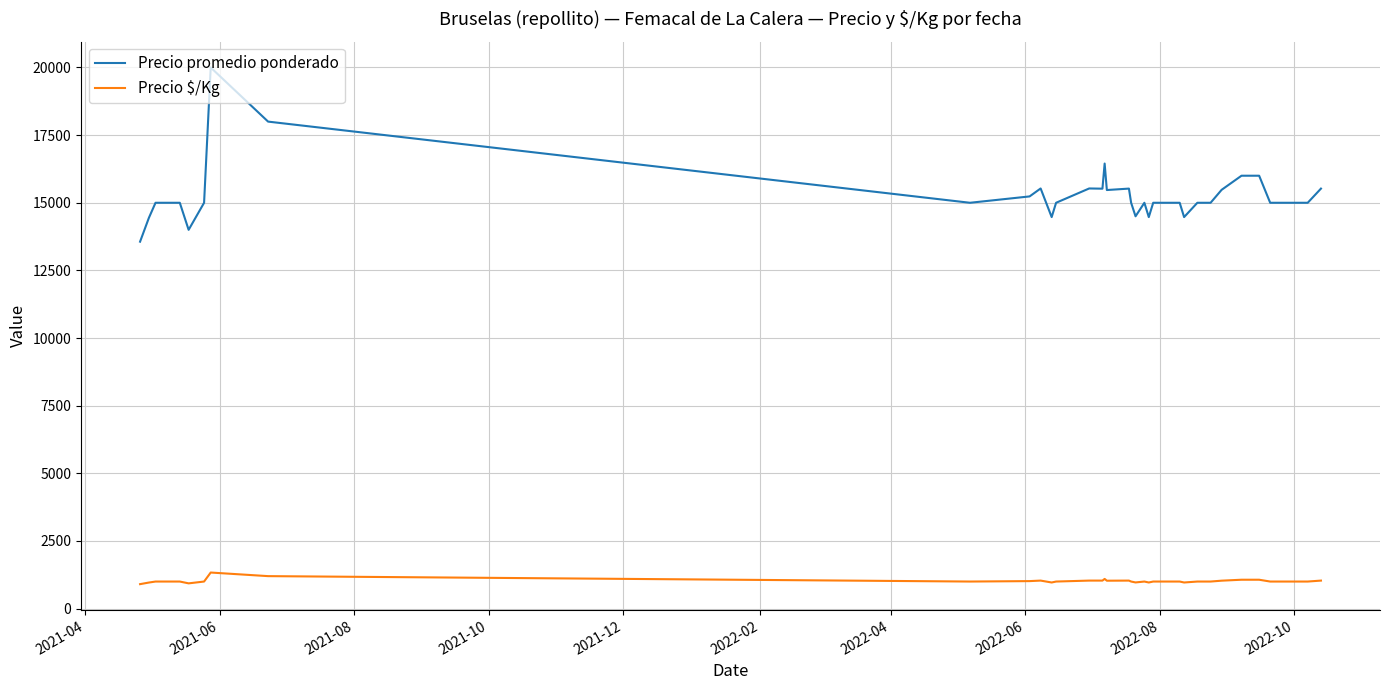

List the series in order of their overall mean, highest first.

Precio promedio ponderado, Precio $/Kg